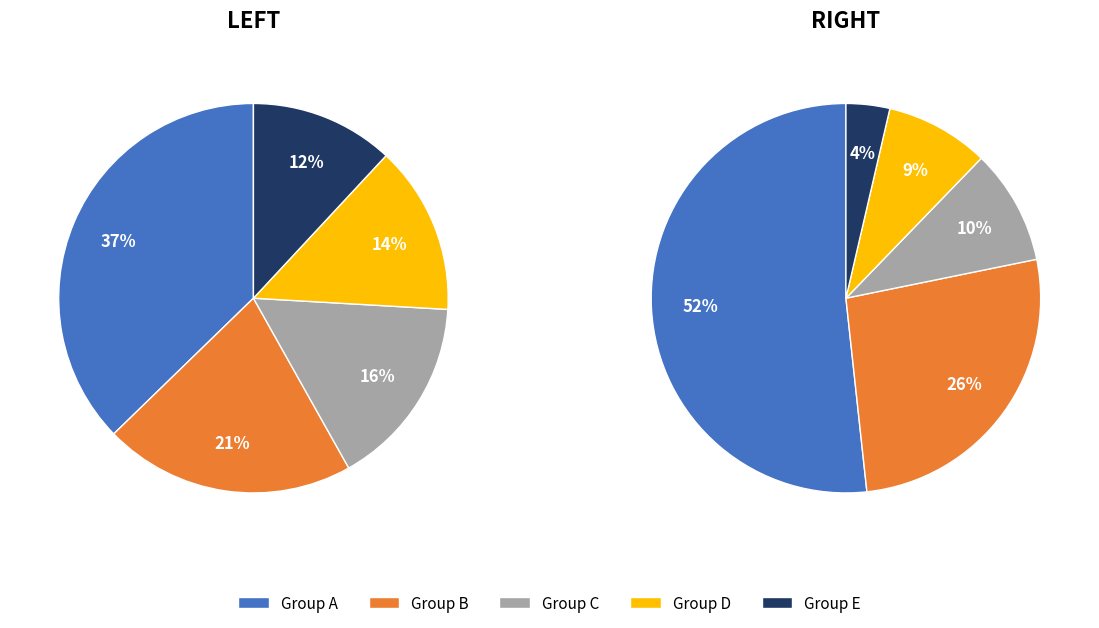

How many slices are in this pie chart?

10